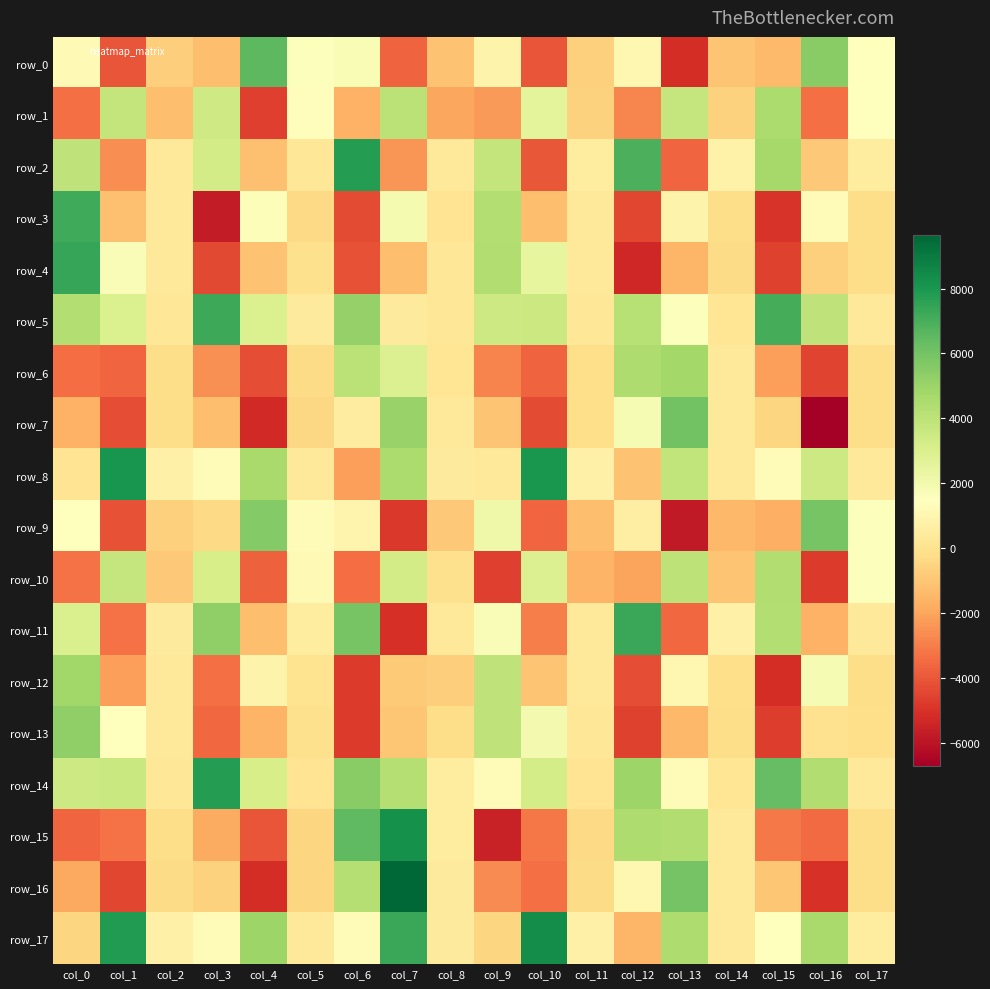

The row_9 series shows 2003.0 at col_0. True or false?

False